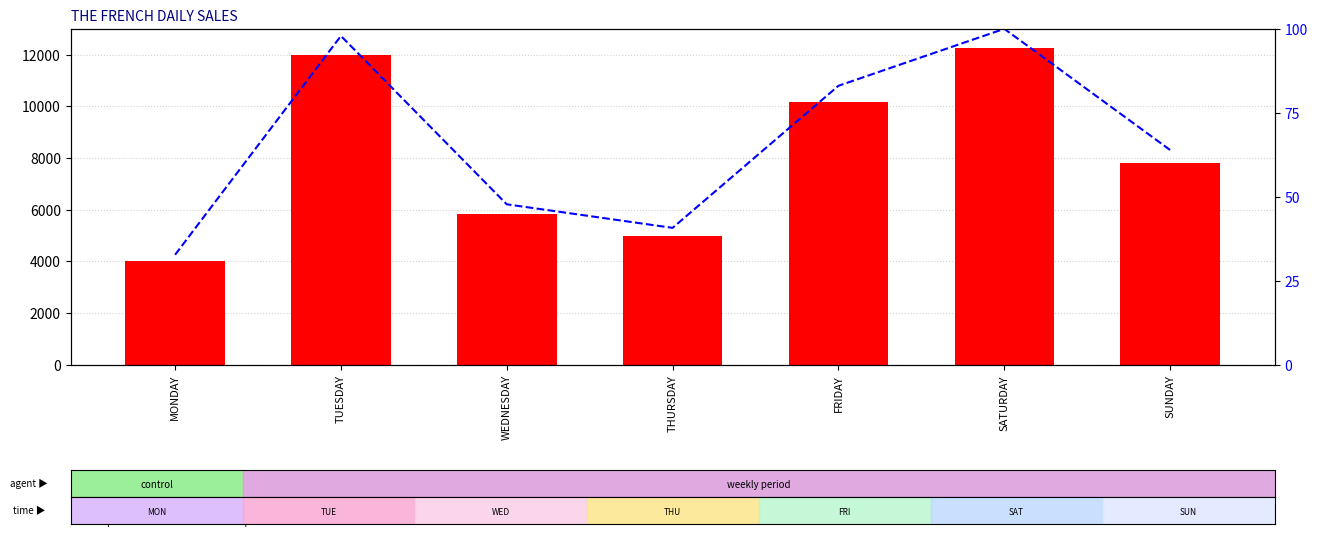

How many categories are shown in the chart?

7